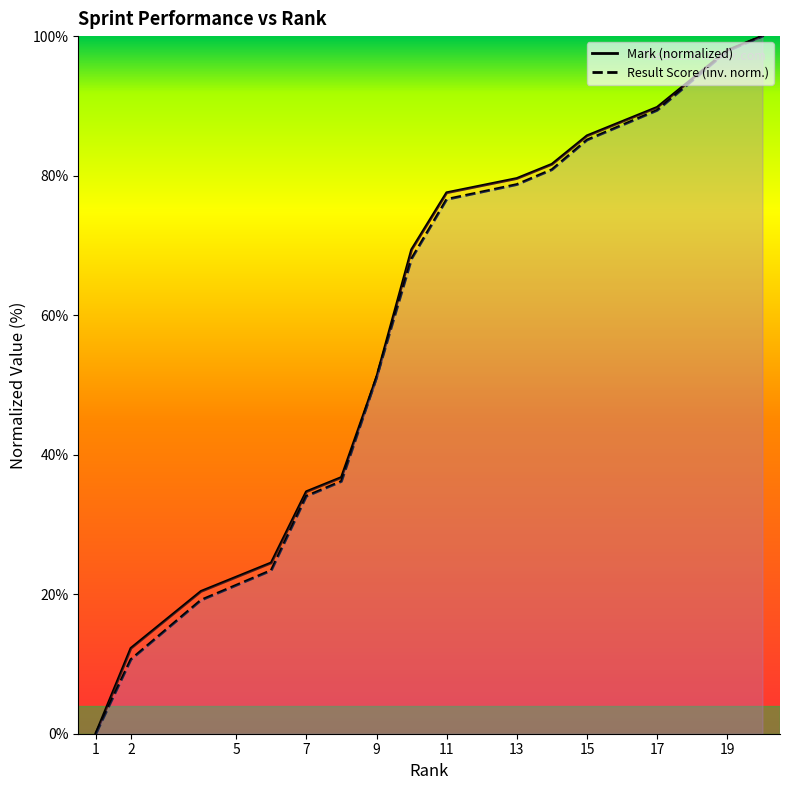

True or false: ResultScore has a value of 23.4 at 6.

True